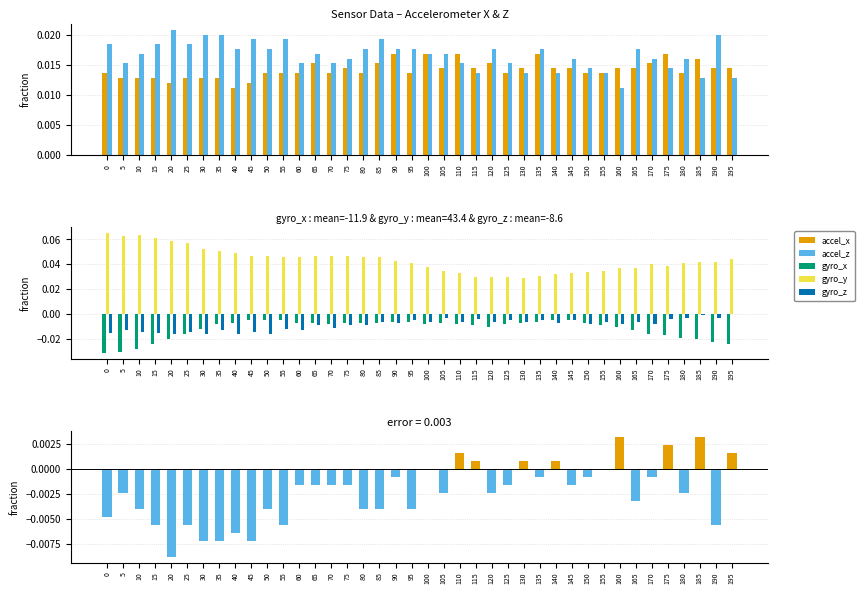

Rank the categories by accel_z value from highest to lowest.

20, 30, 35, 190, 45, 55, 85, 0, 15, 25, 40, 50, 80, 90, 95, 120, 135, 165, 10, 65, 100, 105, 75, 145, 170, 180, 5, 60, 70, 110, 125, 150, 175, 115, 130, 140, 155, 185, 195, 160